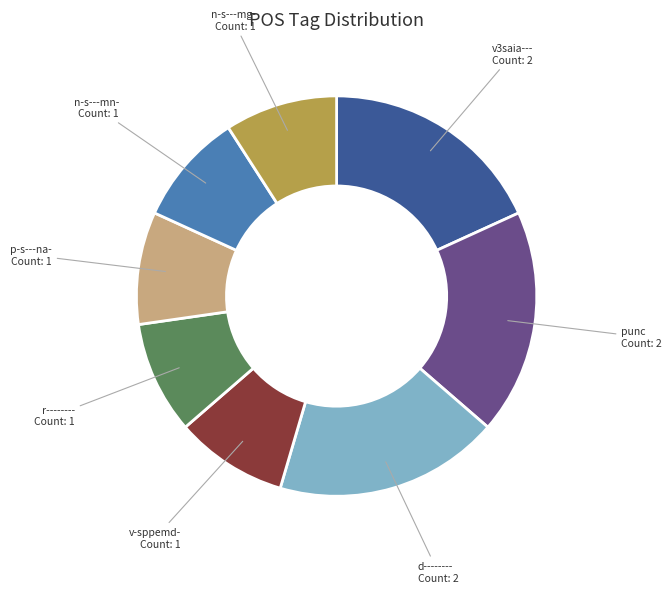

Does any single category account for the majority?

No